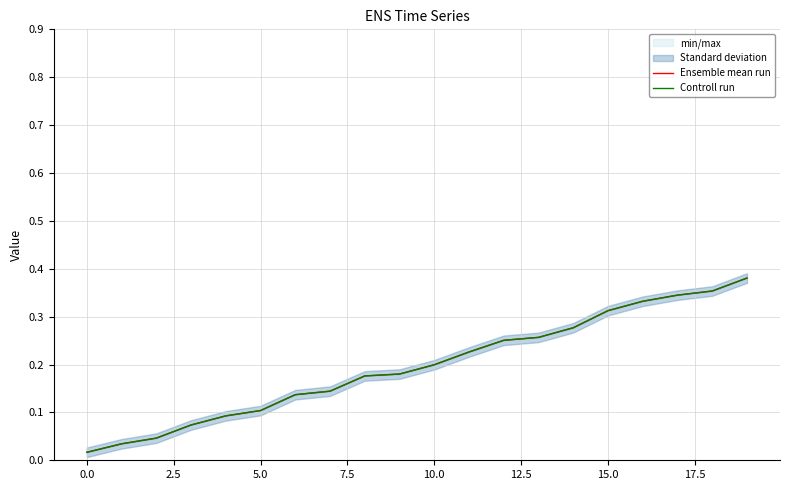

At which category is the sum across all series the highest?

19